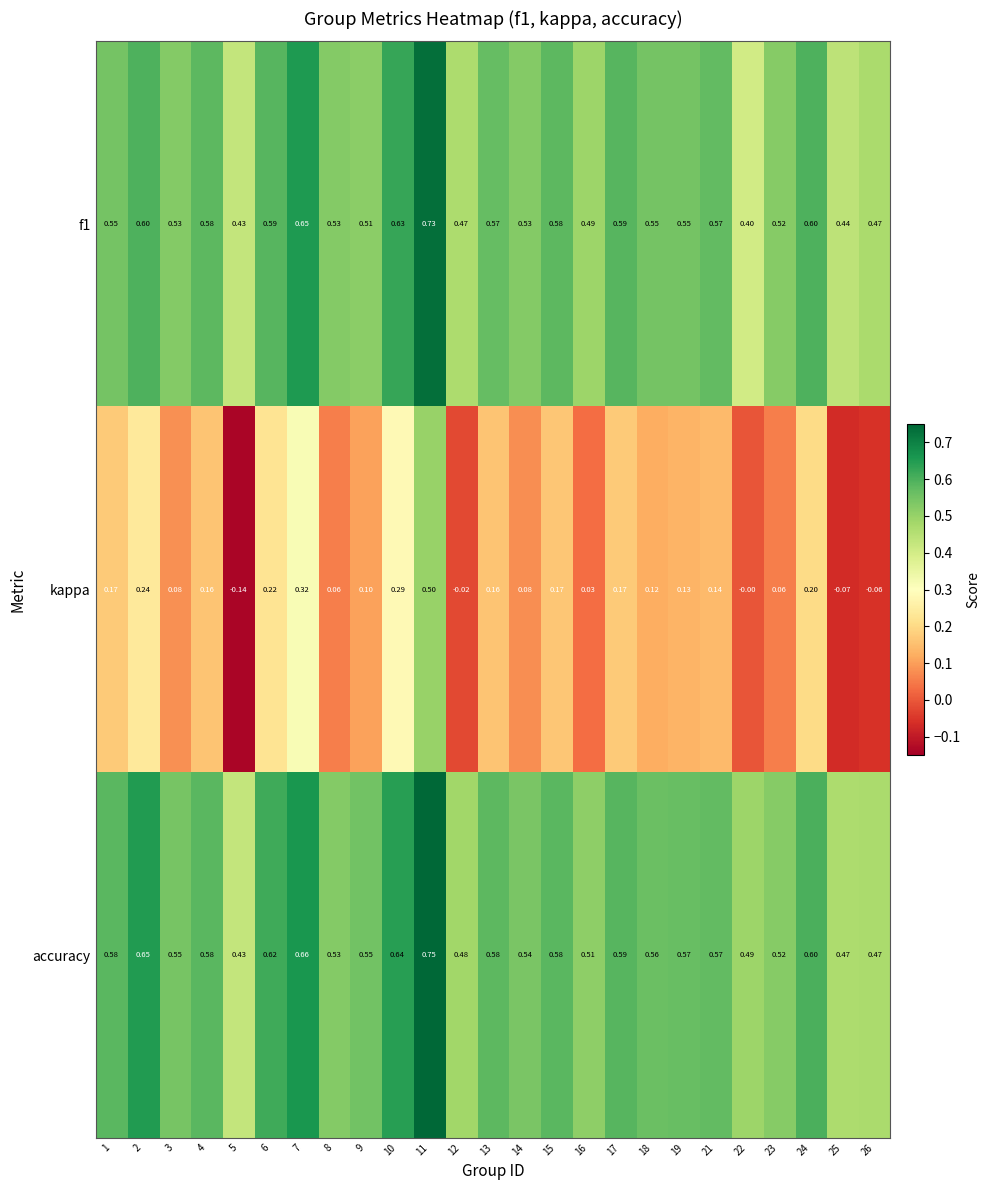

Is the value of f1 at 3 greater than the value of kappa at 15?

Yes